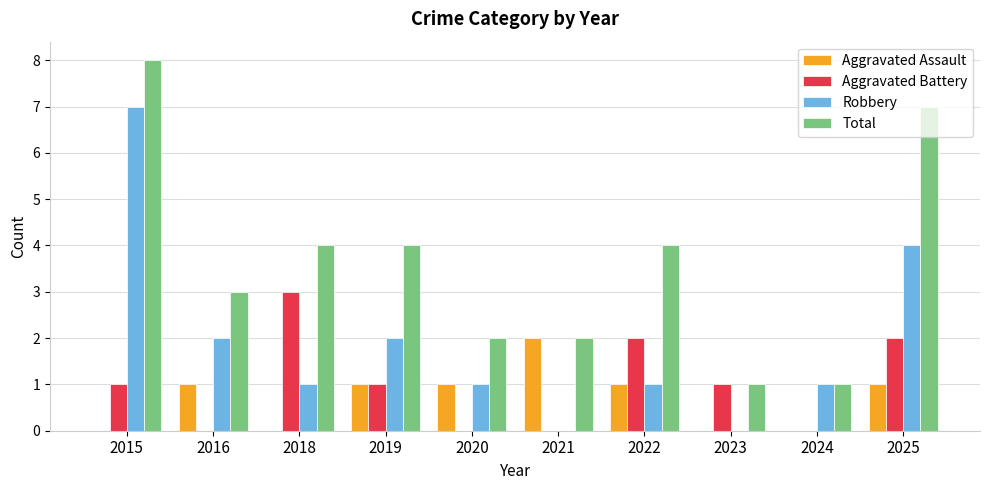

Reading left to right, extract all data points from this chart.

Aggravated Assault: 0	1	0	1	1	2	1	0	0	1
Aggravated Battery: 1	0	3	1	0	0	2	1	0	2
Robbery: 7	2	1	2	1	0	1	0	1	4
Total: 8	3	4	4	2	2	4	1	1	7